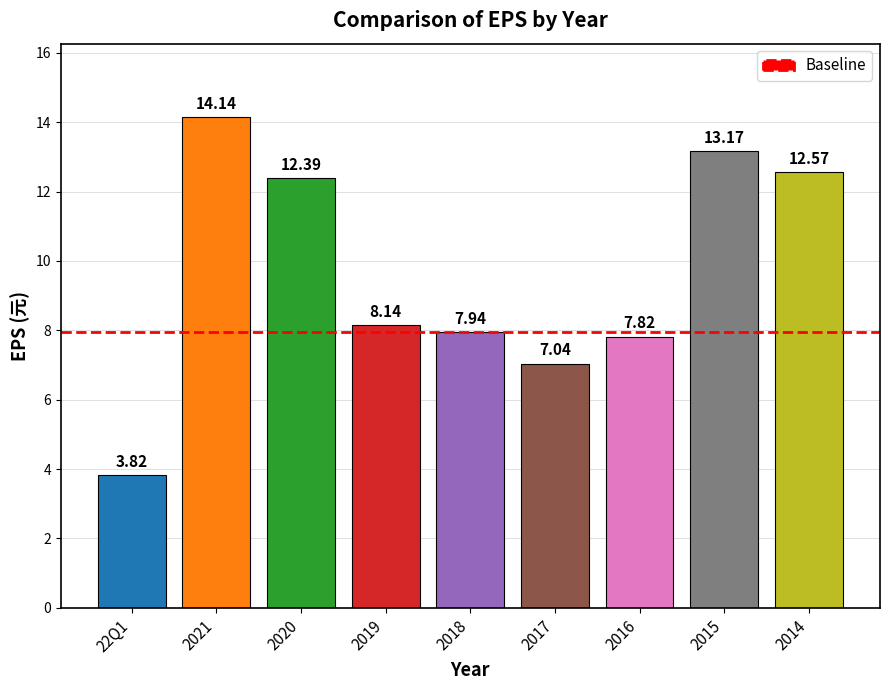

List the labels in order of value, smallest first.

22Q1, 2017, 2016, 2018, 2019, 2020, 2014, 2015, 2021